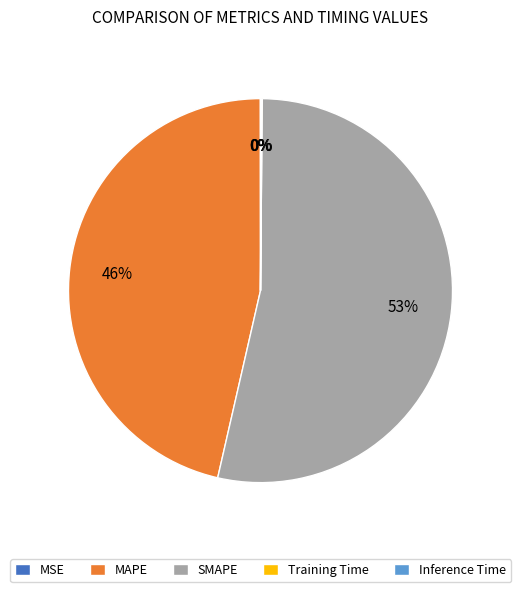

Which category accounts for the majority?

SMAPE